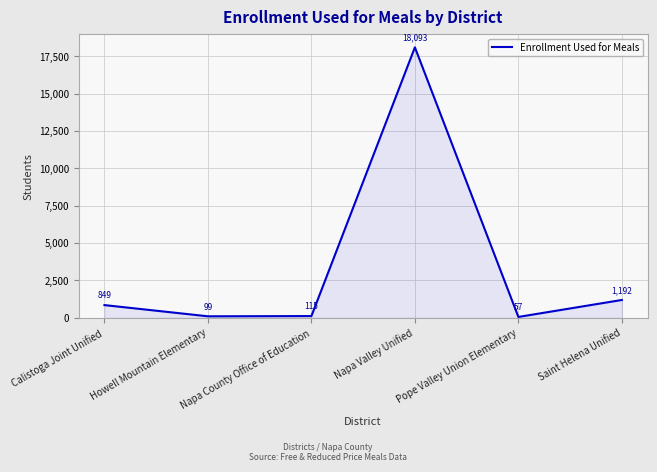

Read the value at Napa Valley Unified.

18093